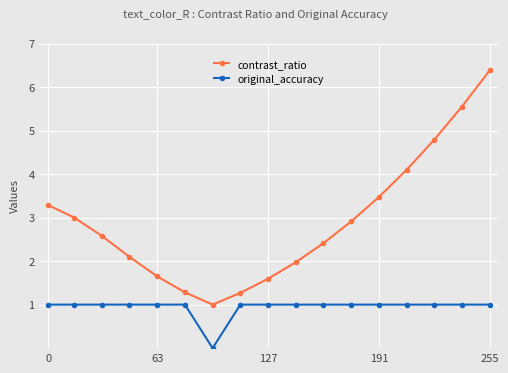

What is the maximum value for contrast_ratio?

6.4